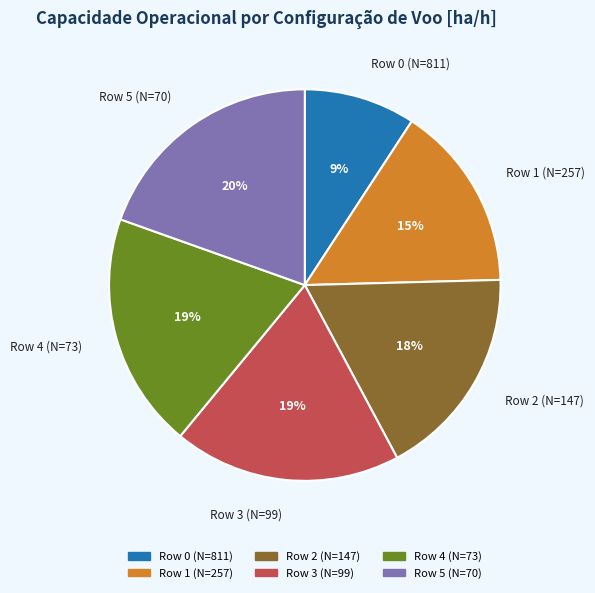

Which category has the smallest portion of the pie?

Row 0 (N=811)